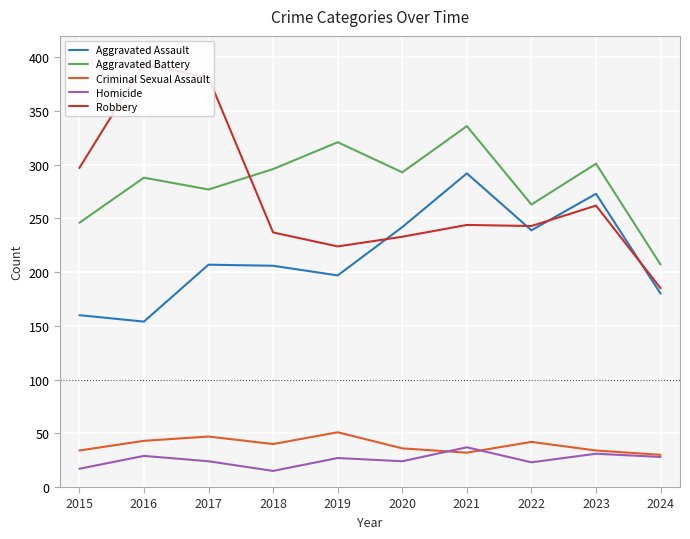

Does the chart have visible grid lines?

Yes